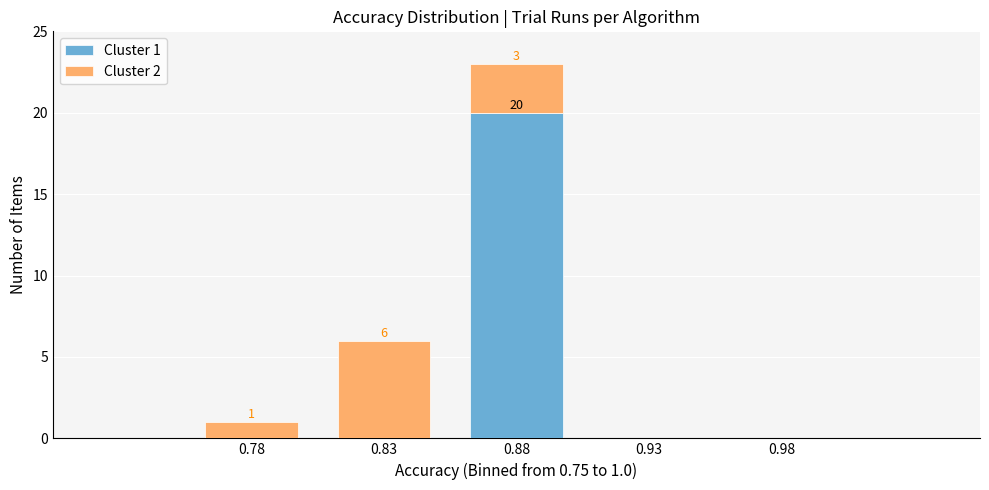

Reading left to right, transcribe the values for Cluster 1.

0.78=0	0.83=0	0.88=20	0.93=0	0.98=0